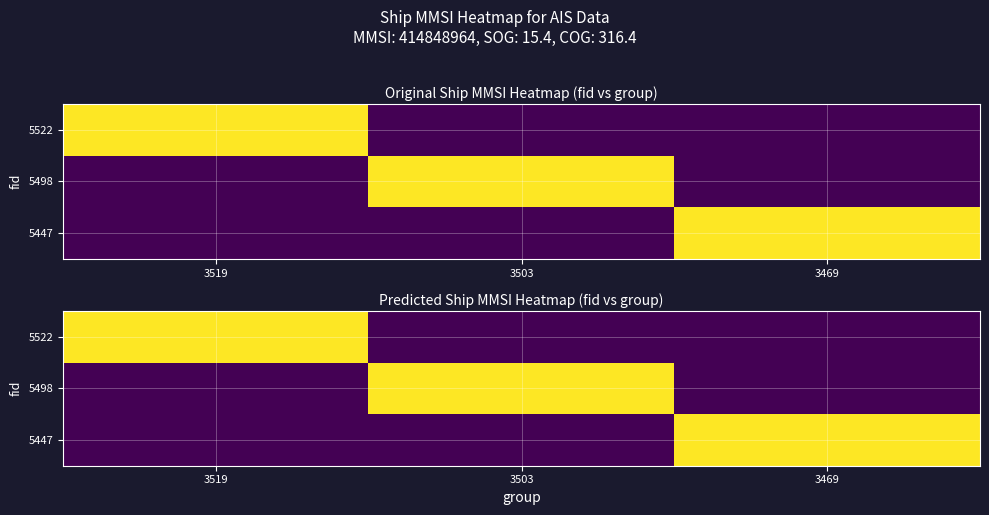

Count the number of categories in the chart.

3